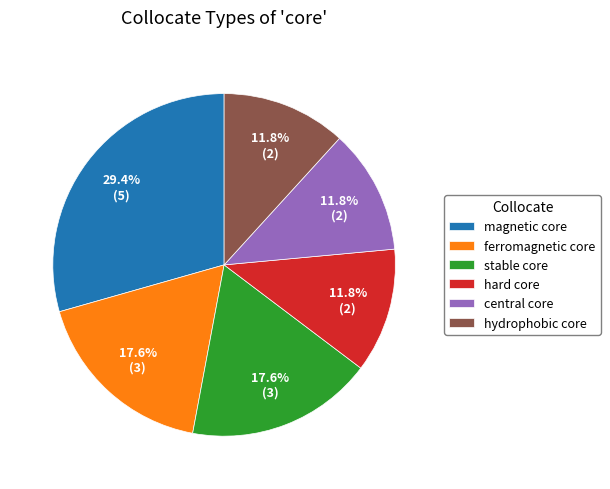

Count the number of slices in the pie.

6